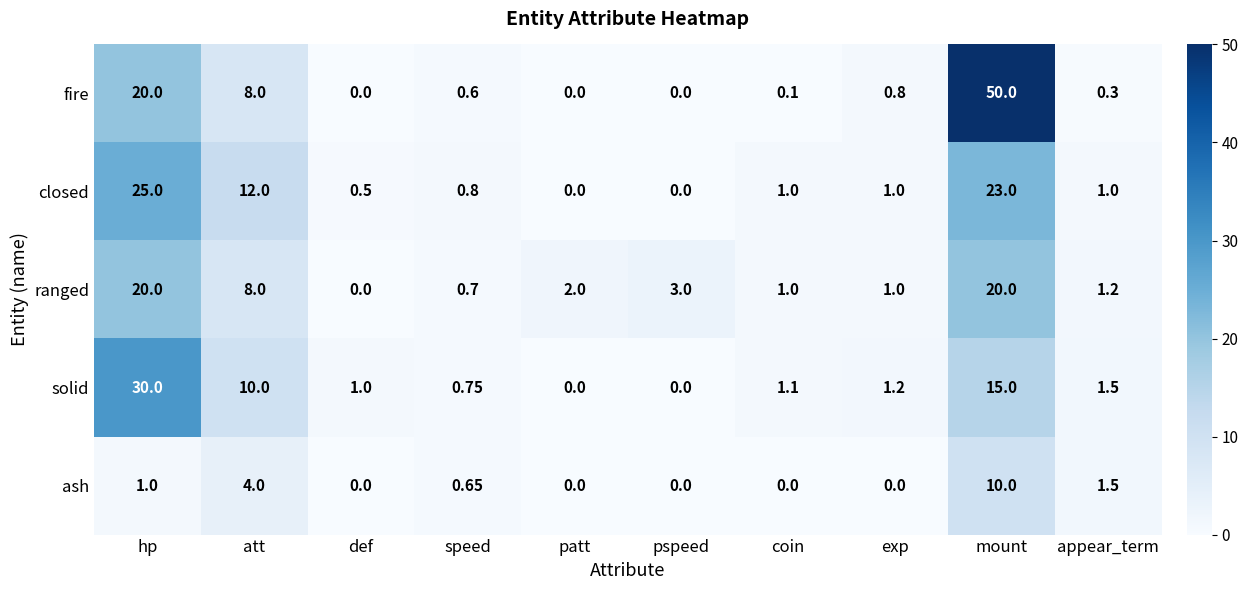

At which label is ash closest to 5?

att